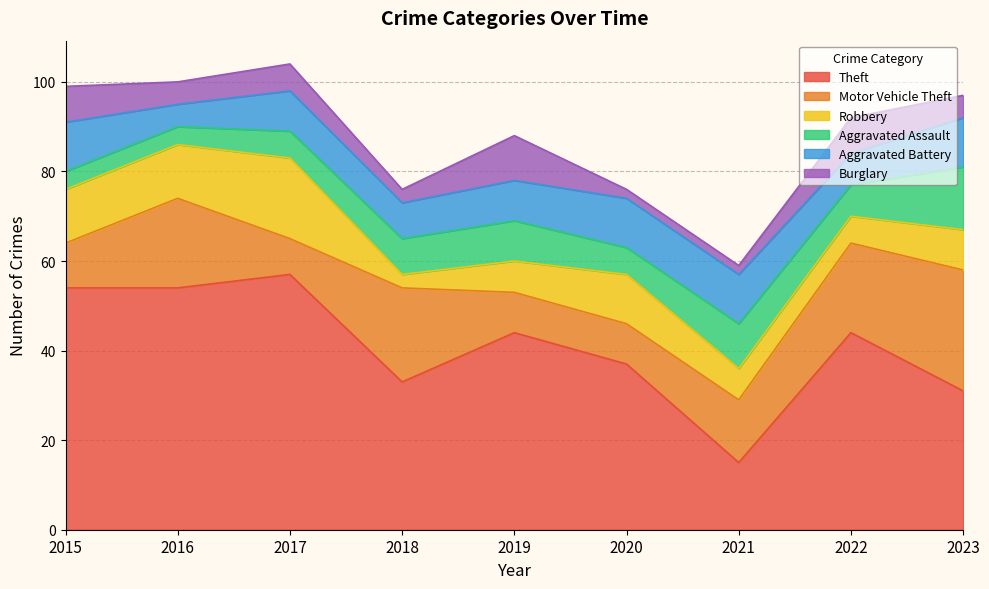

True or false: Robbery and Burglary cross at least once.

True